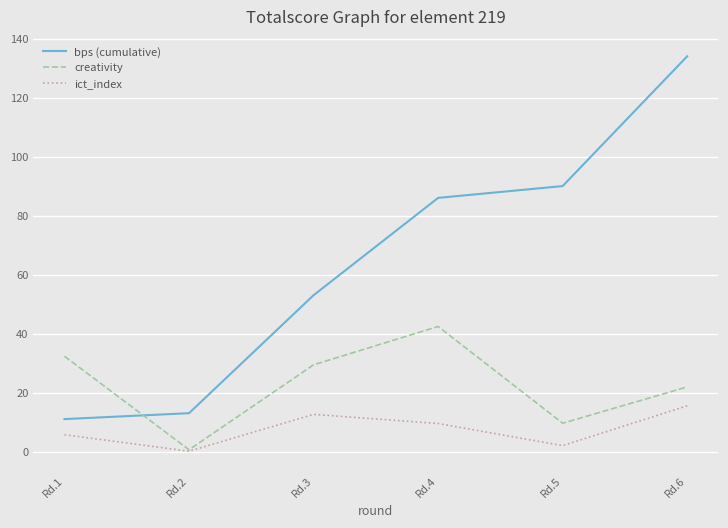

Reading right to left, extract all data points from this chart.

bps (cumulative): 134.0	90.0	86.0	53.0	13.0	11.0
creativity: 21.9	9.6	42.4	29.4	0.6	32.3
ict_index: 15.5	2.0	9.5	12.6	0.1	5.7